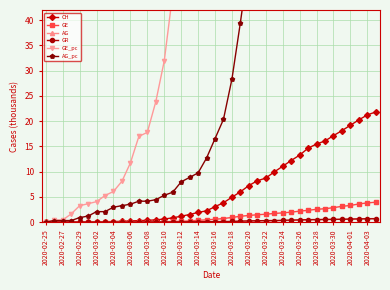

Rank the series at 2020-04-03 from highest to lowest value.

GE_pc, AG_pc, CH, GE, AG, GR